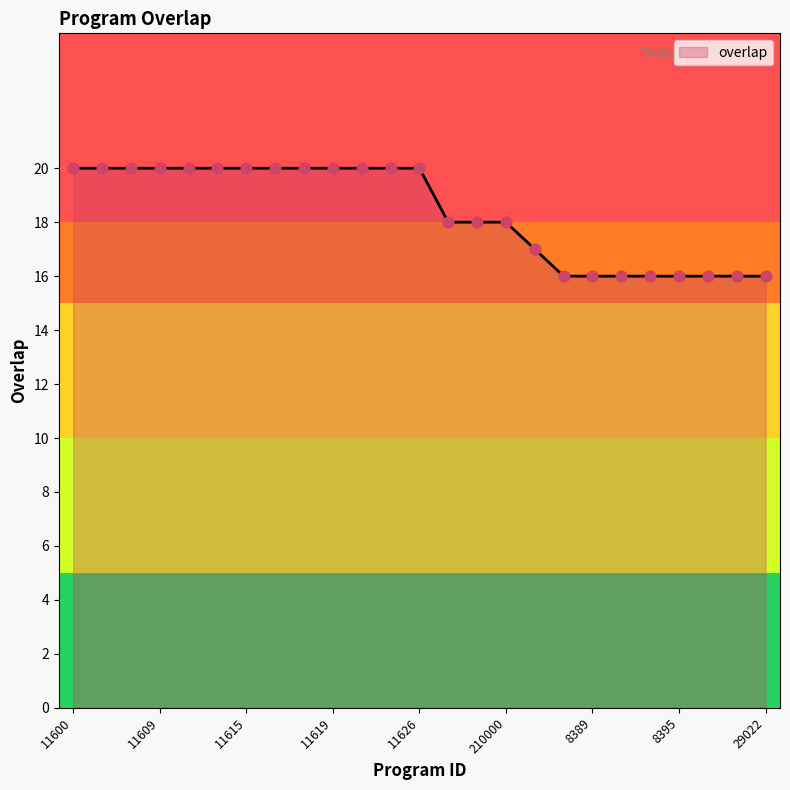

What is the difference between the maximum and minimum values?

4